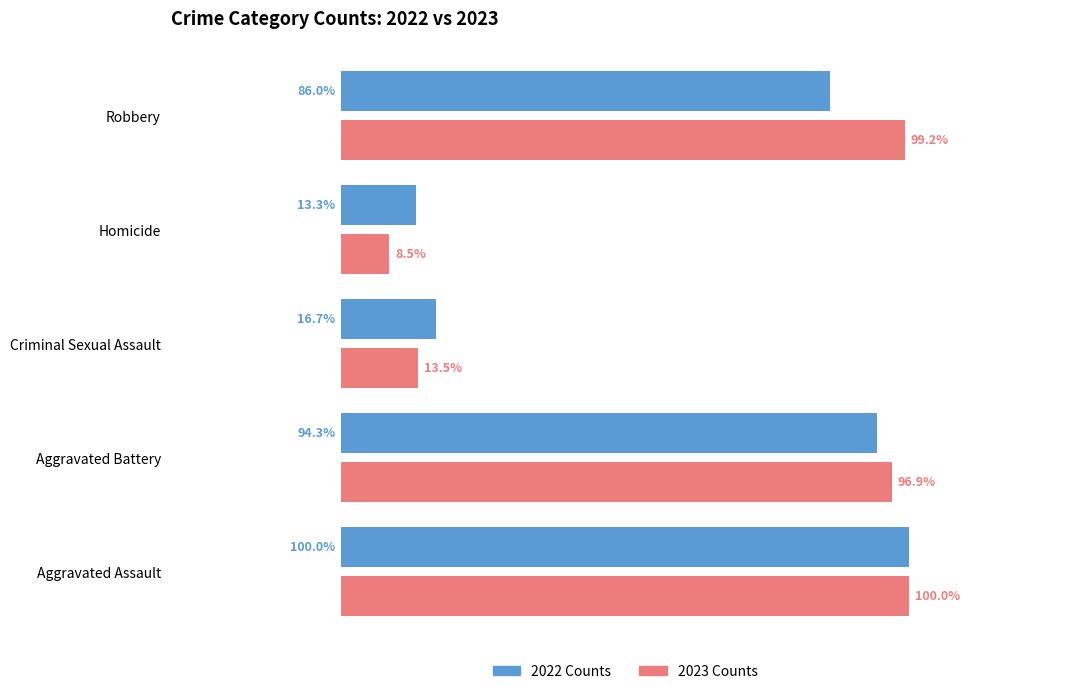

List the labels in order of 2022 Counts value, largest first.

Aggravated Assault, Aggravated Battery, Robbery, Criminal Sexual Assault, Homicide